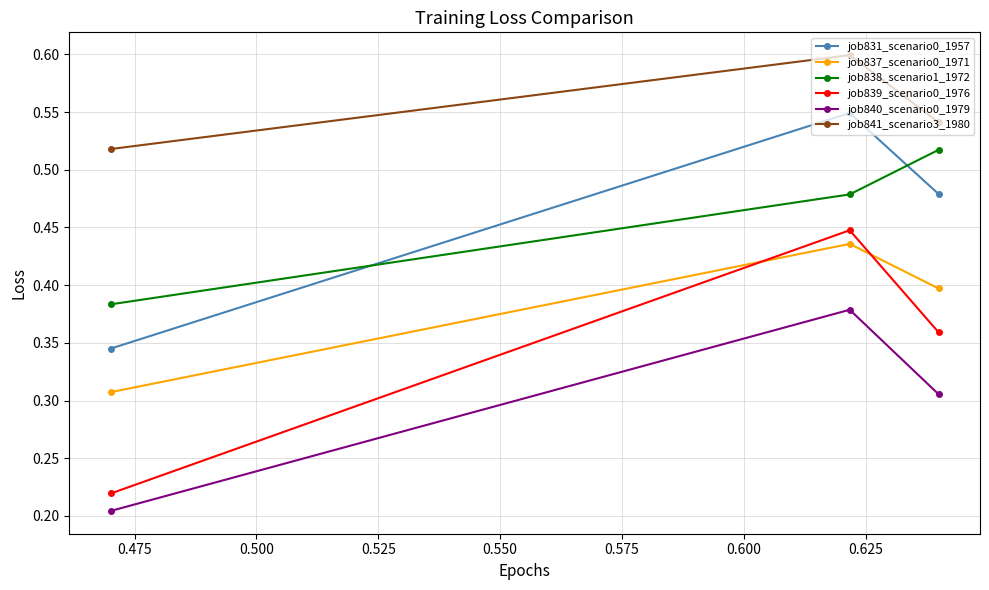

What are all the series names shown in the legend?

job831_scenario0_1957, job837_scenario0_1971, job838_scenario1_1972, job839_scenario0_1976, job840_scenario0_1979, job841_scenario3_1980